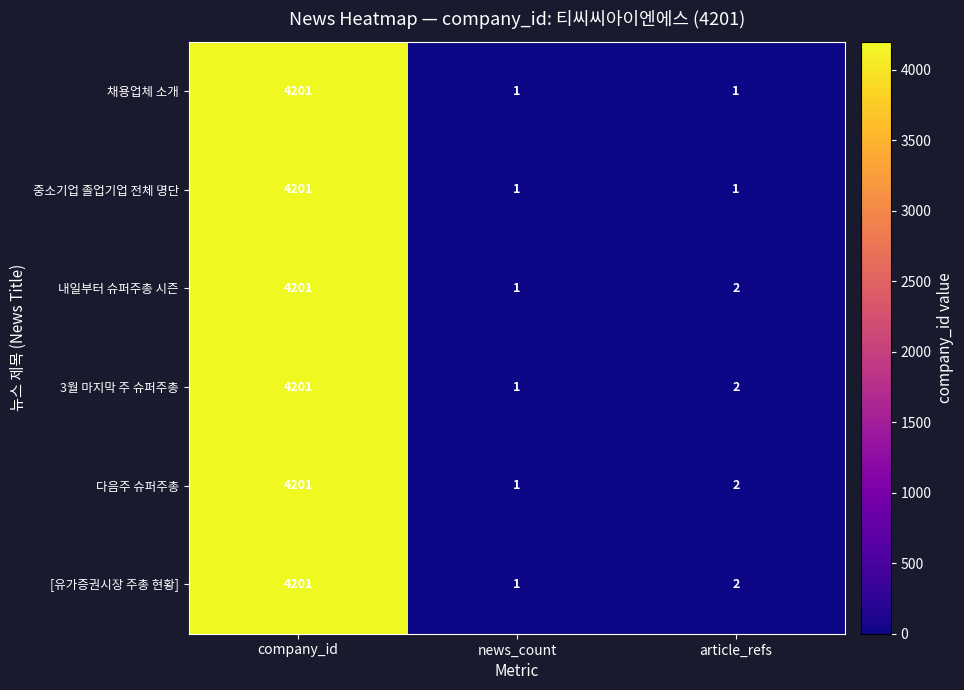

Reading left to right, what are all the values shown in this chart?

채용업체 소개: company_id=4201	news_count=1	article_refs=1
중소기업 졸업기업 전체 명단: company_id=4201	news_count=1	article_refs=1
내일부터 슈퍼주총 시즌: company_id=4201	news_count=1	article_refs=2
3월 마지막 주 슈퍼주총: company_id=4201	news_count=1	article_refs=2
다음주 슈퍼주총: company_id=4201	news_count=1	article_refs=2
[유가증권시장 주총 현황]: company_id=4201	news_count=1	article_refs=2